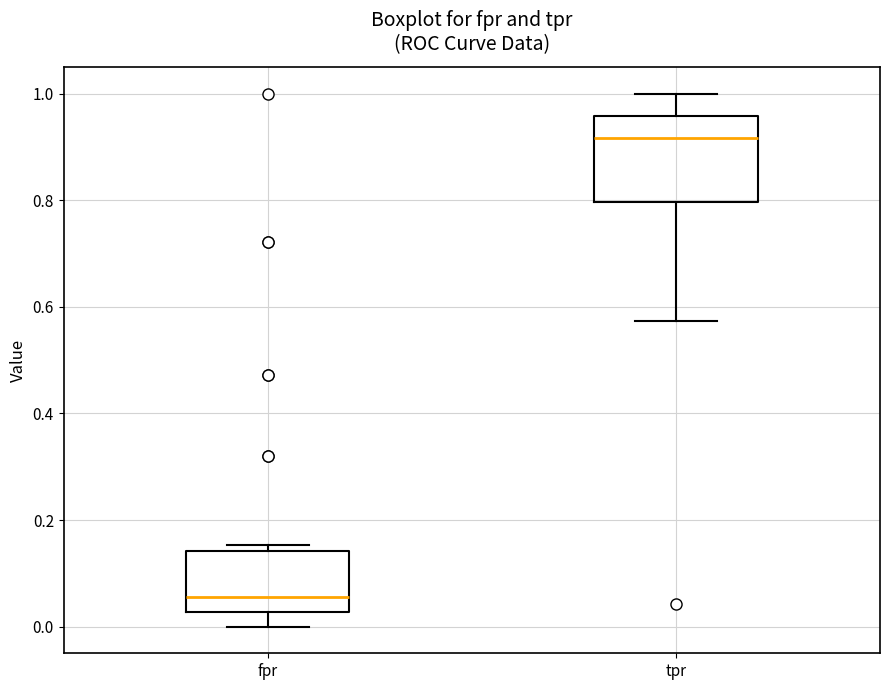

Reading left to right, read every box against the y-axis: the position of its median line, the range the box covers, and the ends of its whiskers. The values are not printed on the chart, so give them approximately, as read against the axis.

fpr: median 0.06, box 0.02 to 0.14, whiskers 0.00 to 0.16
tpr: median 0.92, box 0.80 to 0.96, whiskers 0.58 to 1.00